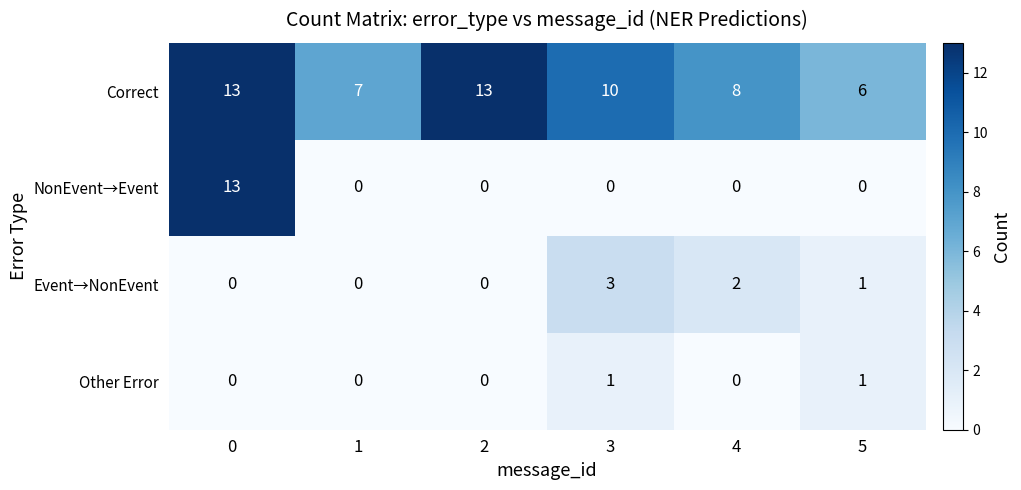

Count the number of categories in the chart.

6